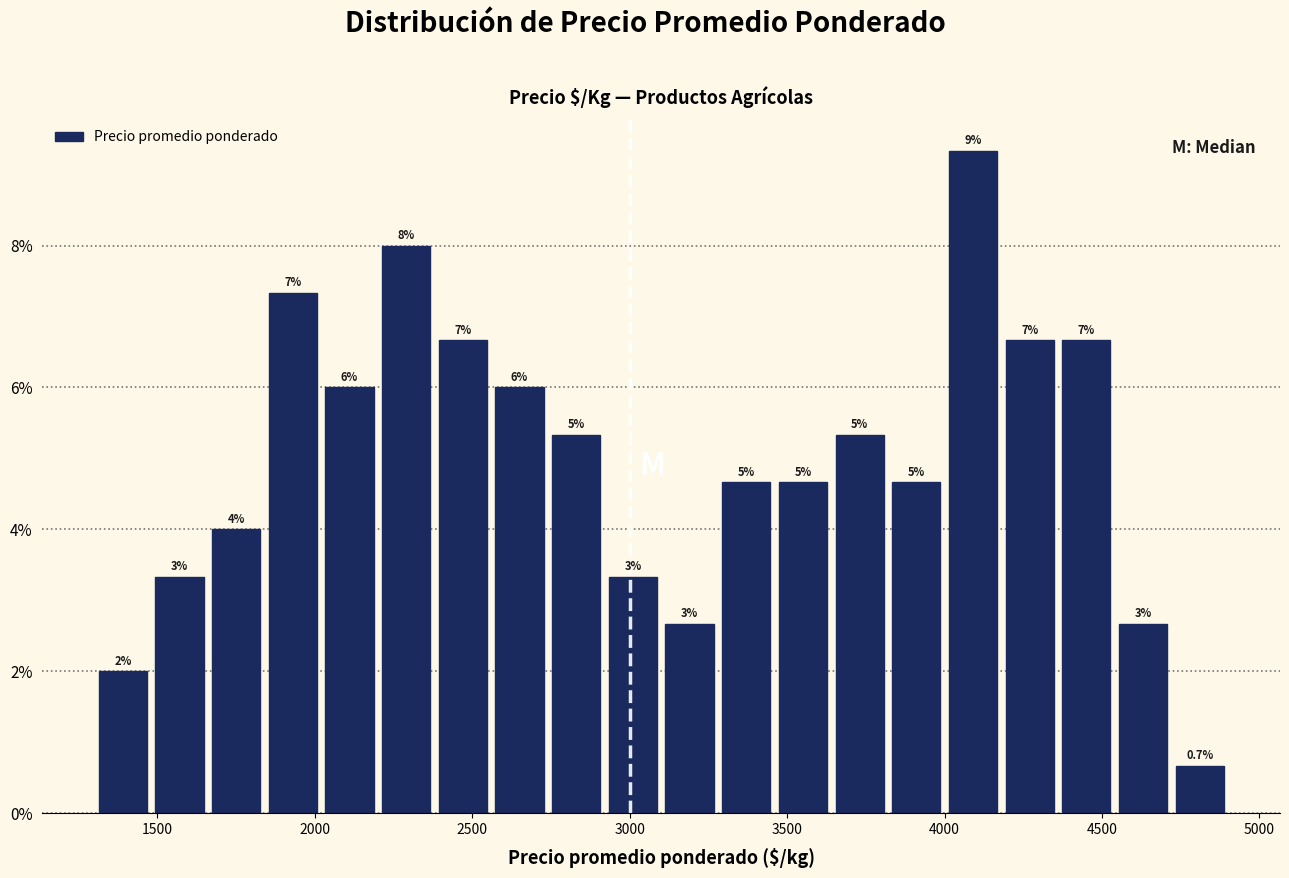

Read against the x-axis, roughly where is the centre of the tallest bar?

4100